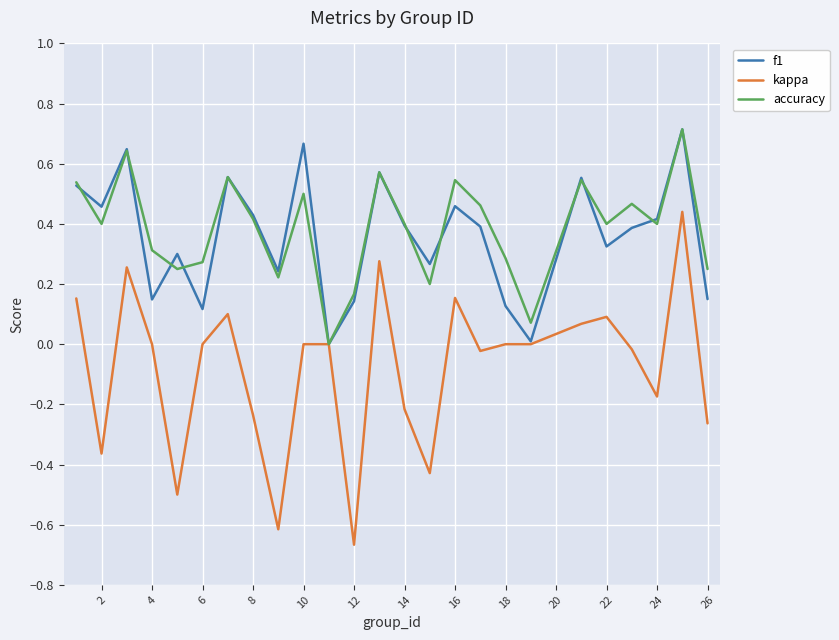

Does the chart display data point markers on the line(s)?

No